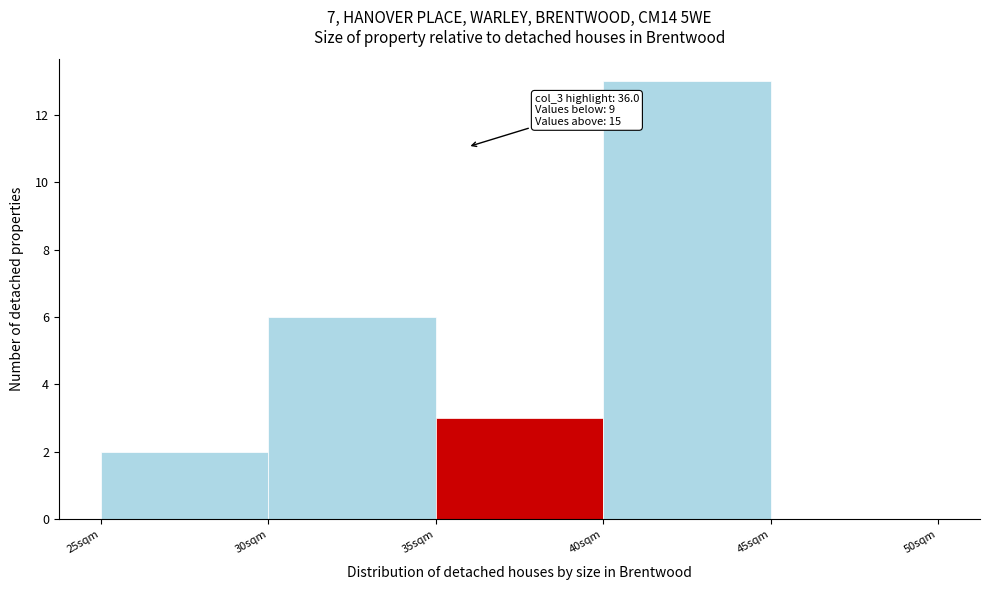

Which range on the x-axis has the tallest bar?

40 to 45